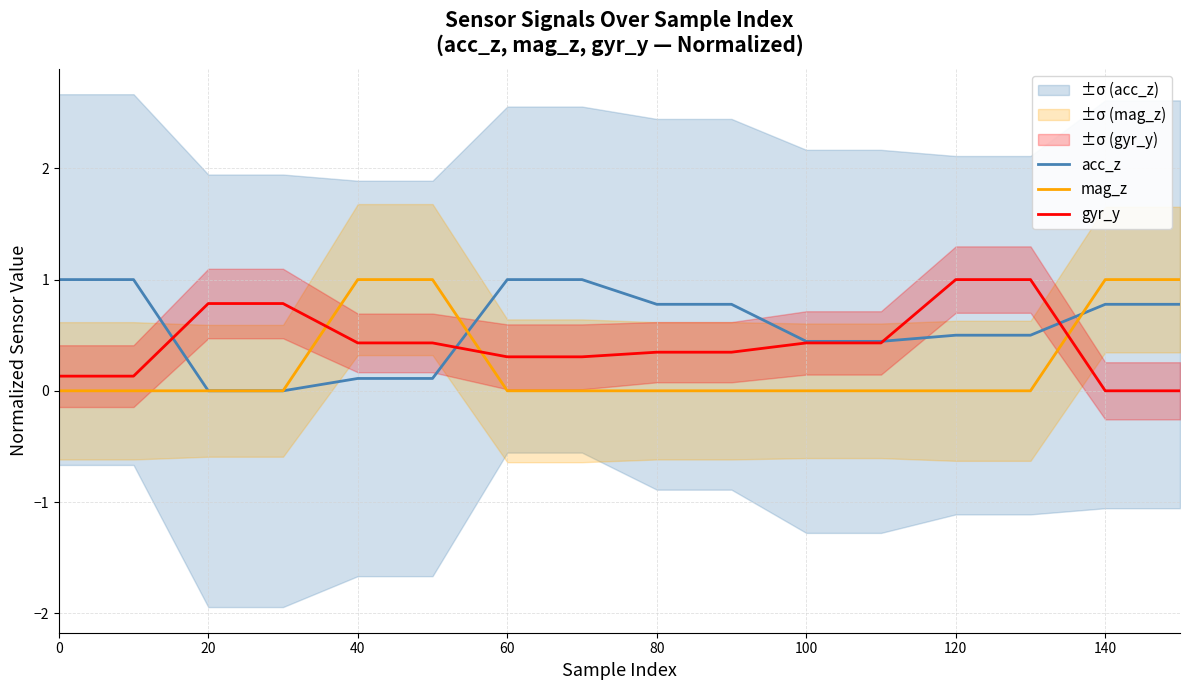

How many positive values does the acc_z series have?

14